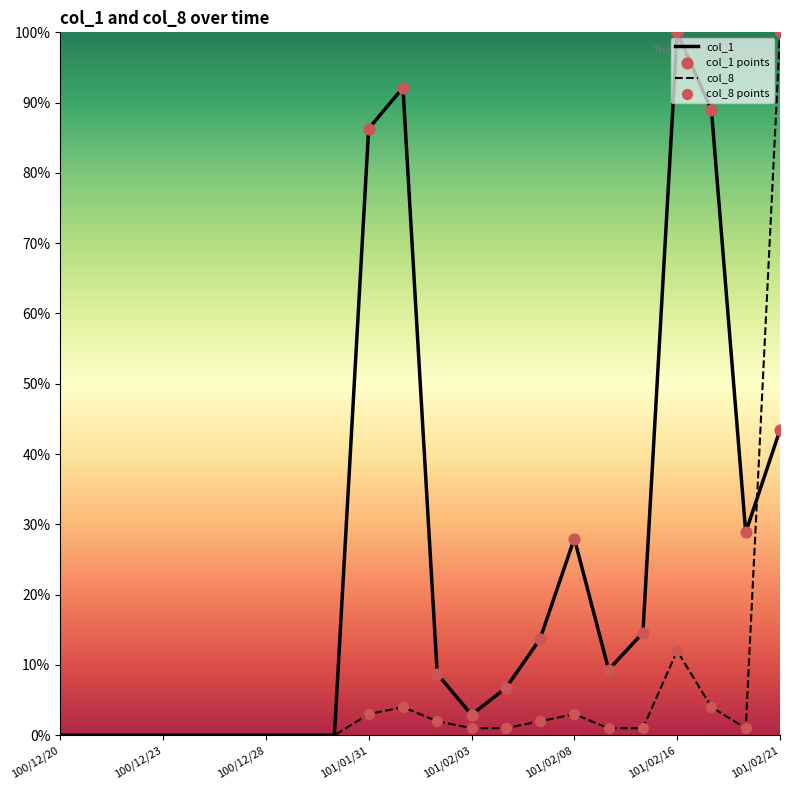

What is the greatest value displayed?

100.0